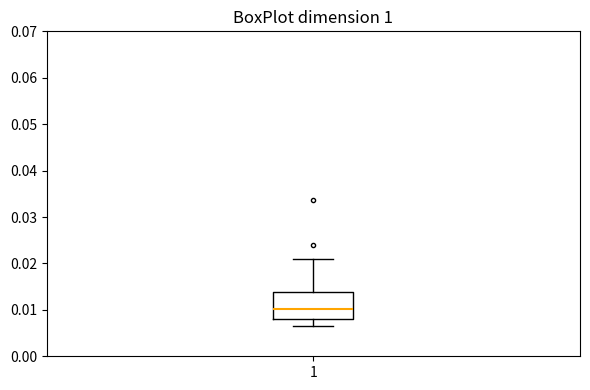

Where does the median line of the box at x = 1 sit on the y-axis? The values are not printed on the chart, so give them approximately, as read against the axis.

0.010